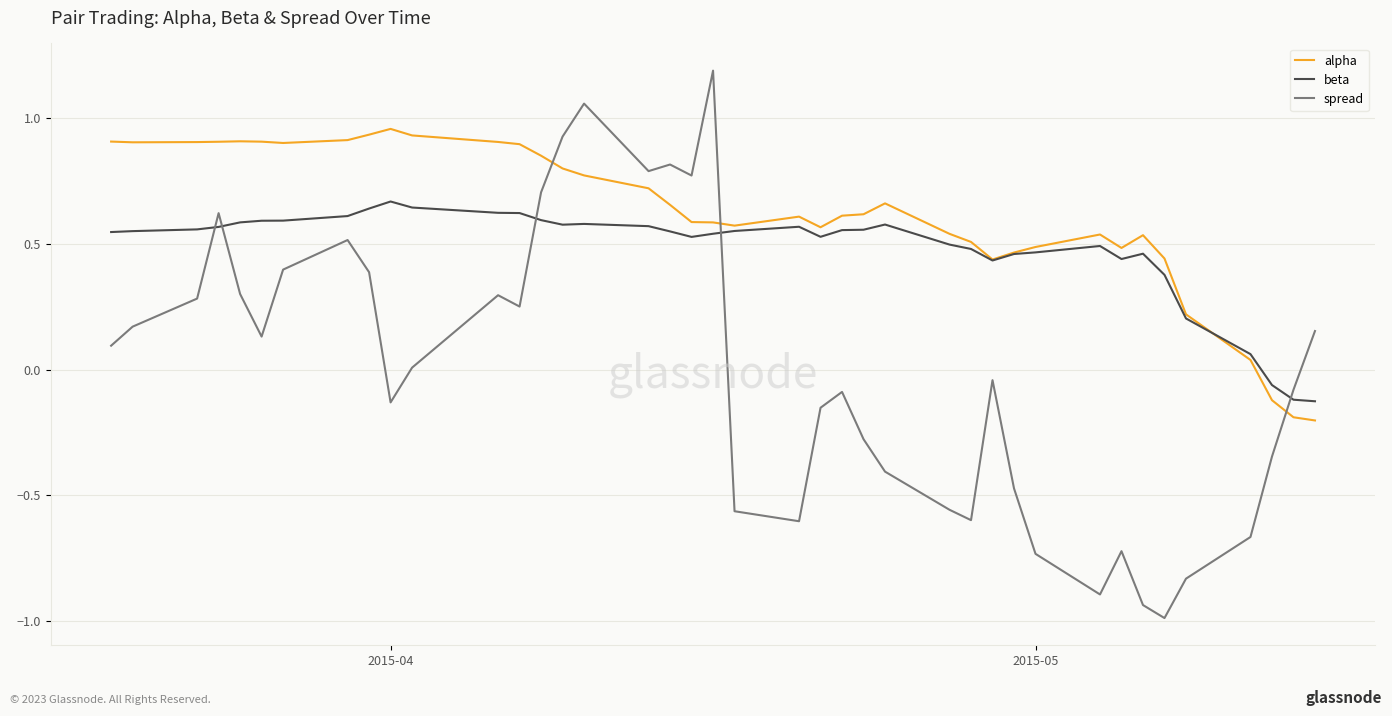

What is the maximum value shown in the chart?

1.2